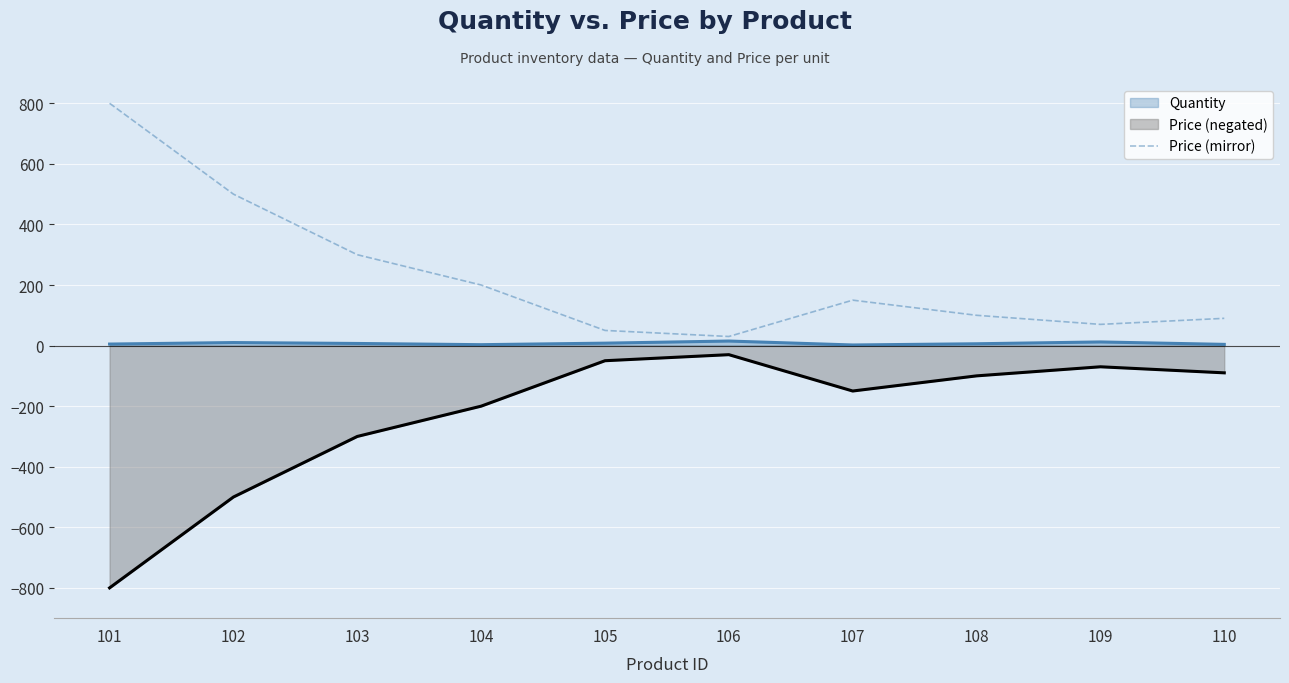

True or false: Price (mirror) and Price (negated) cross at least once.

False